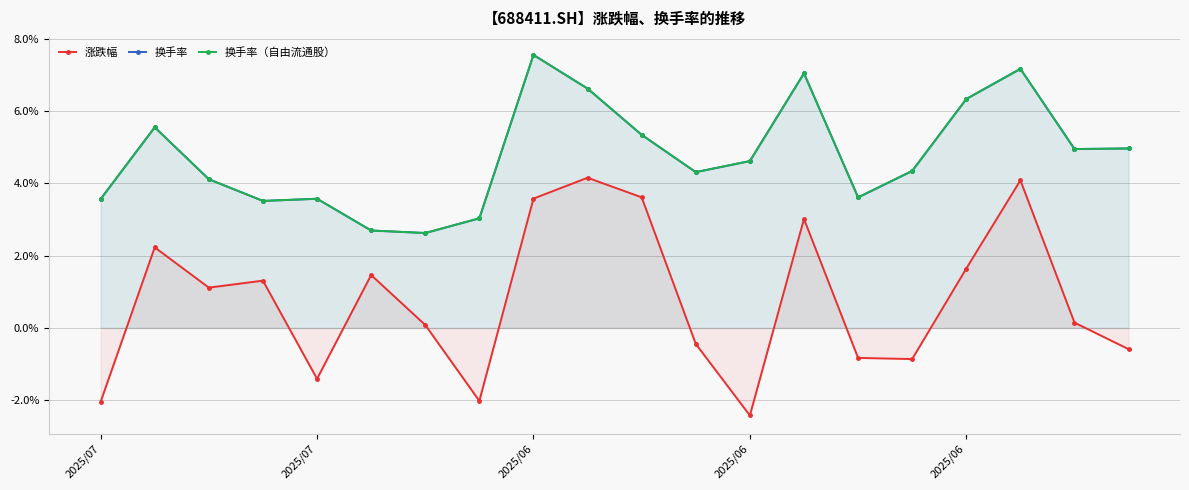

What value does the 换手率 series have at 5?

2.7